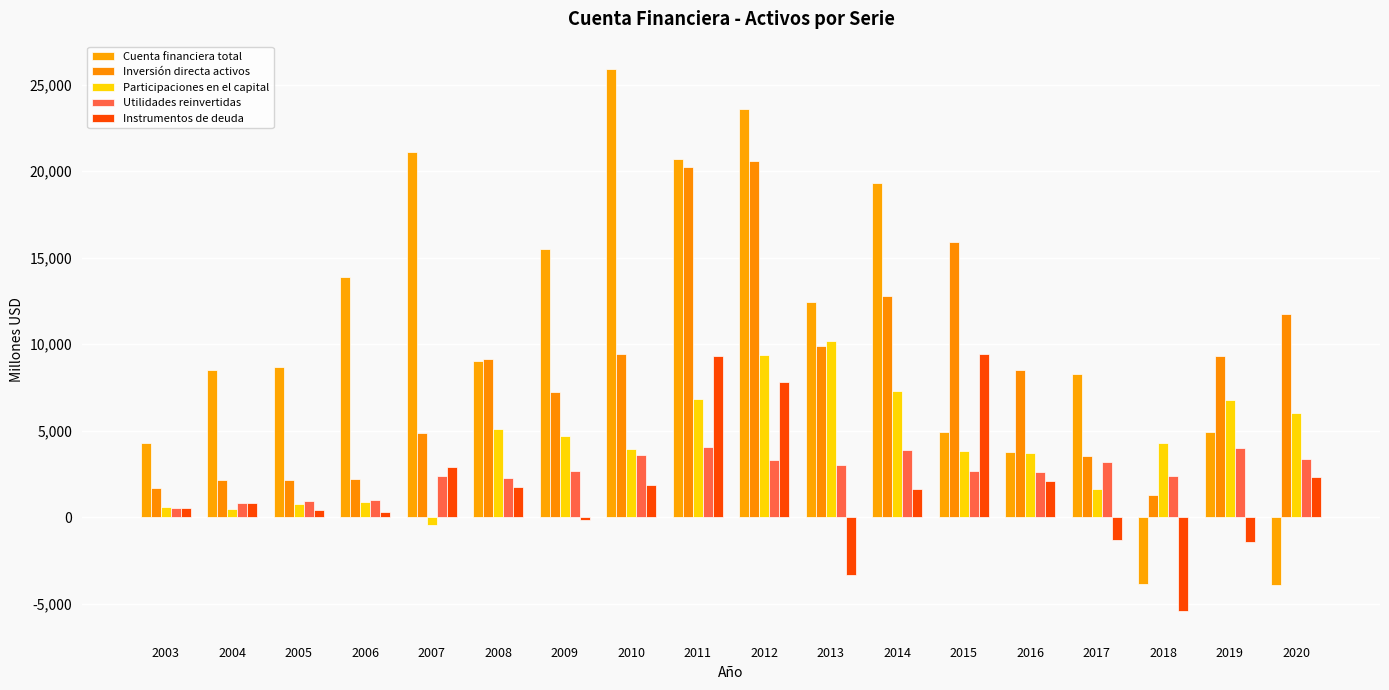

Does the chart contain stacked bars?

No